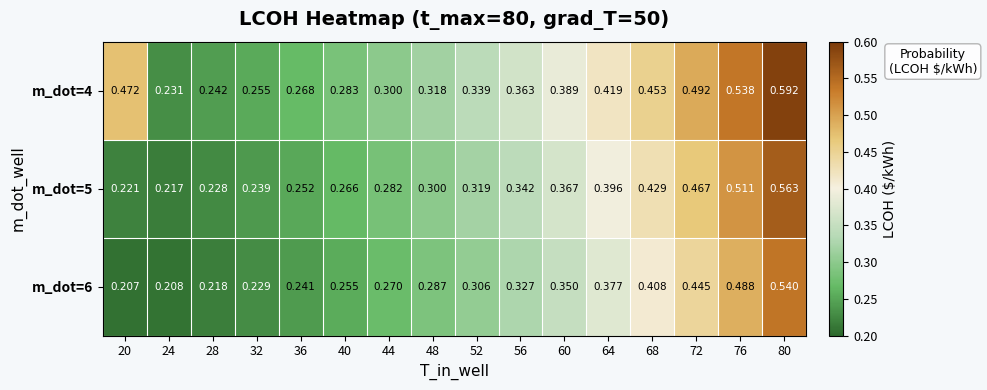

What is the total value across all series at 80?

1.7